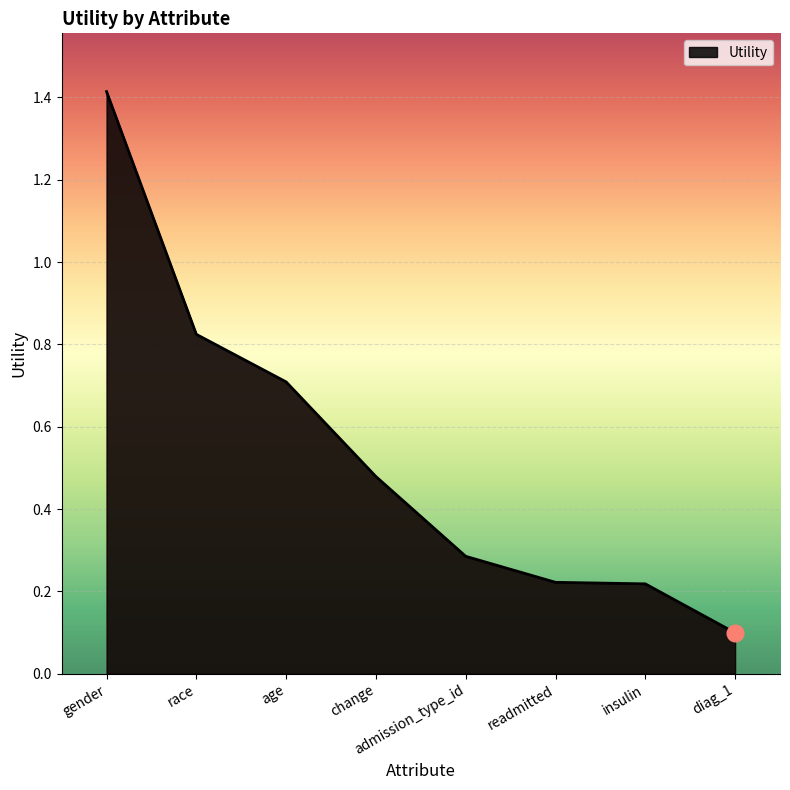

At which label is the value closest to 0?

diag_1